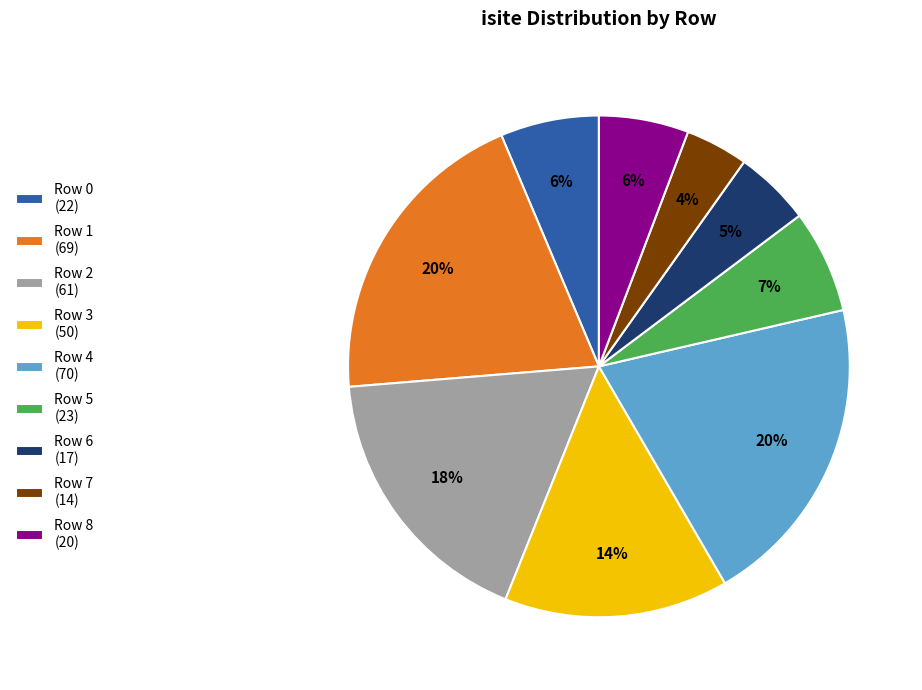

Do Row 1 (69) and Row 0 (22) together represent more than half of the pie?

No